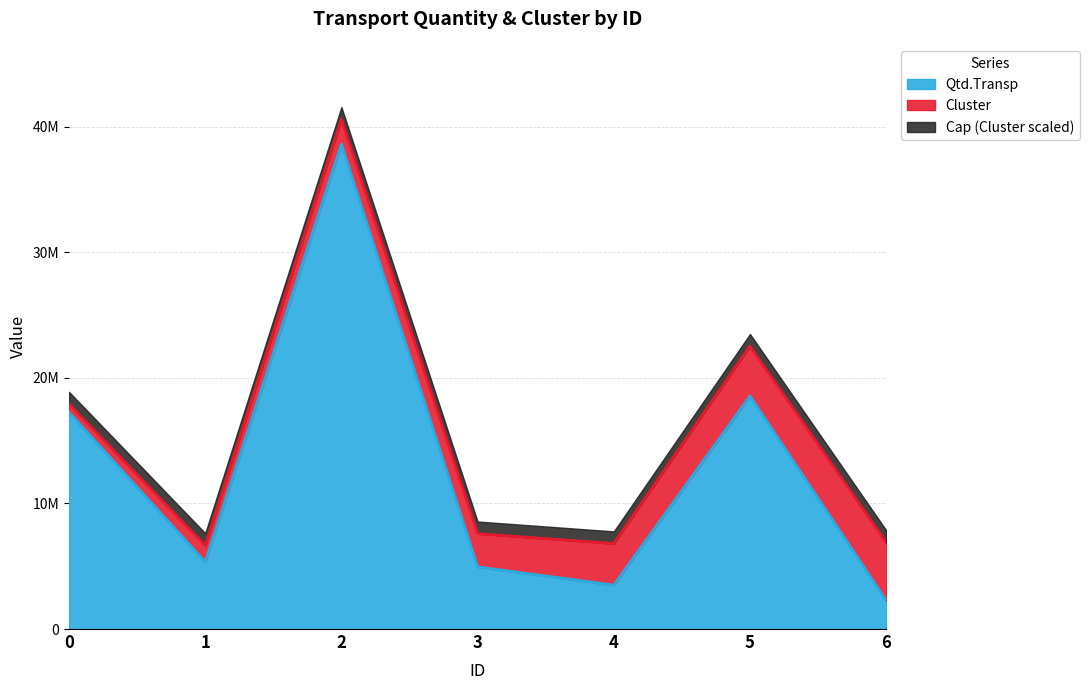

Rank the categories by value from highest to lowest.

2, 5, 0, 1, 3, 4, 6